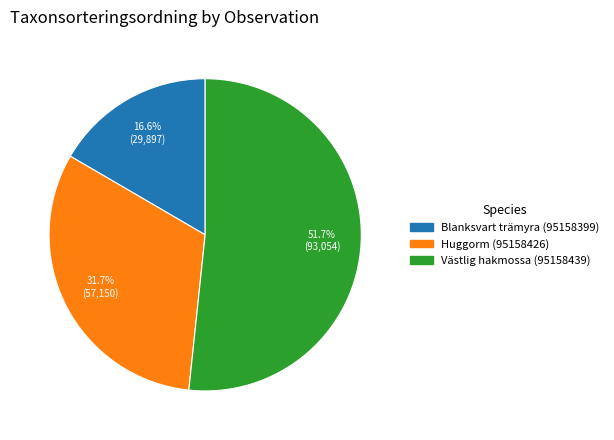

How many slices are in this pie chart?

3